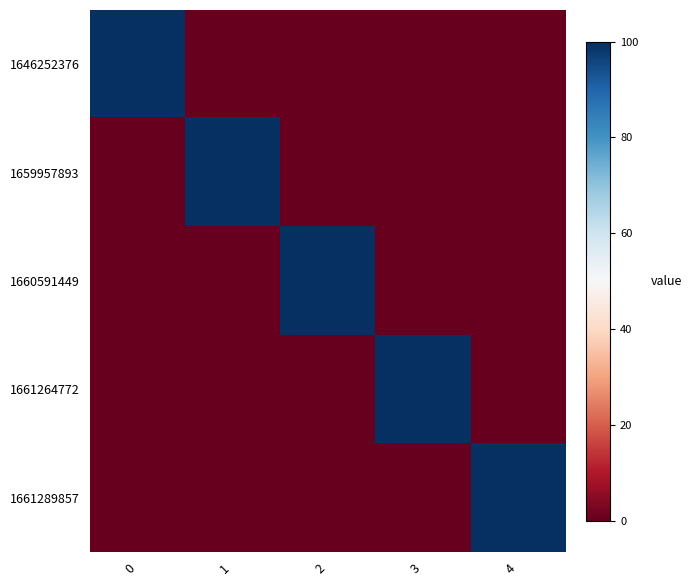

Count the number of data series in this chart.

5